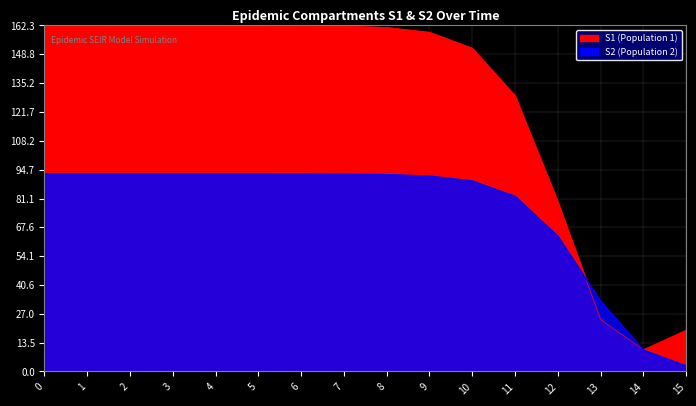

What is the sum of all S2 values?

1206.4